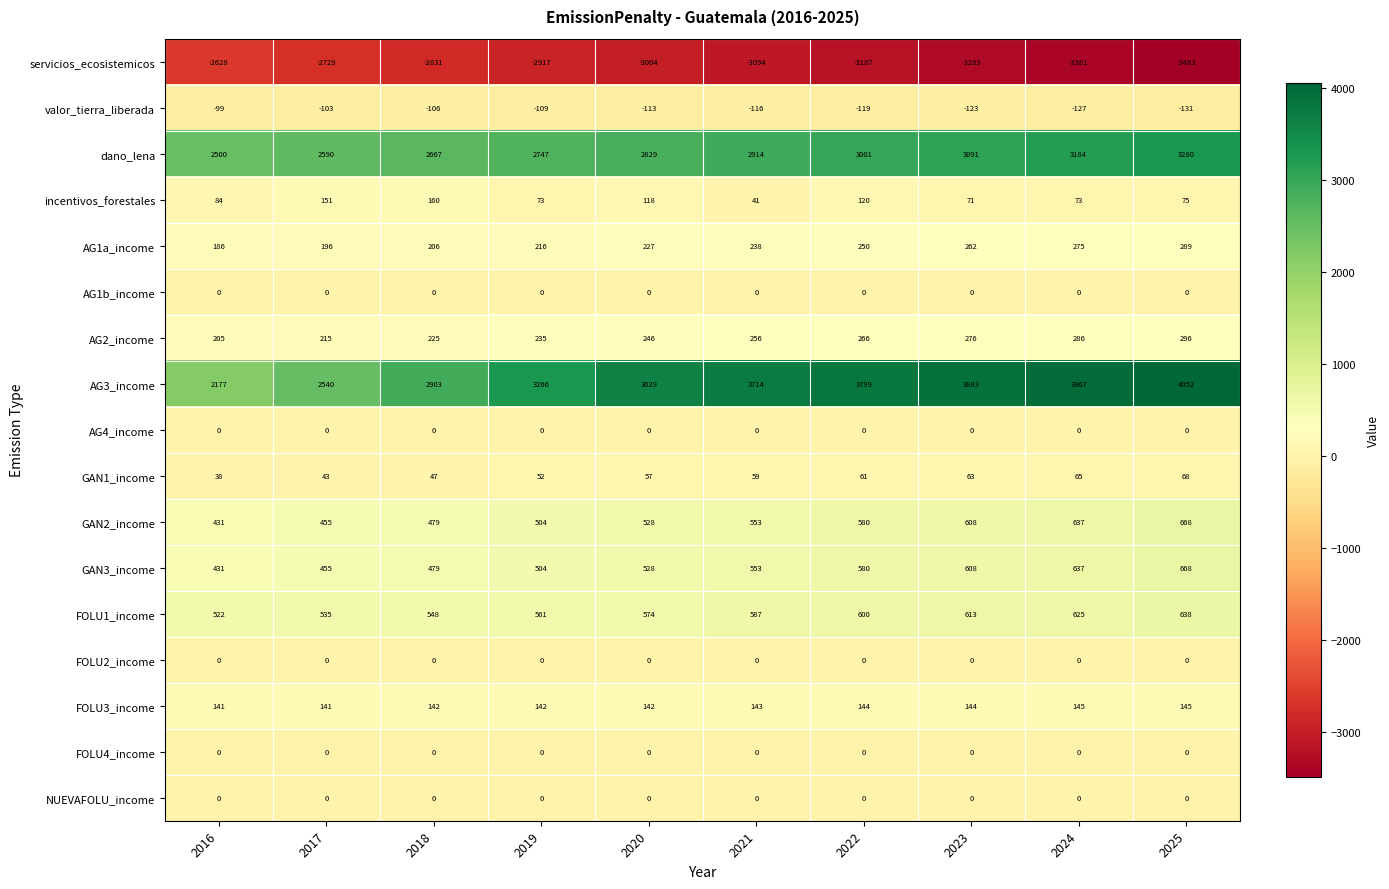

Is it true that valor_tierra_liberada equals -26 at 2019?

False